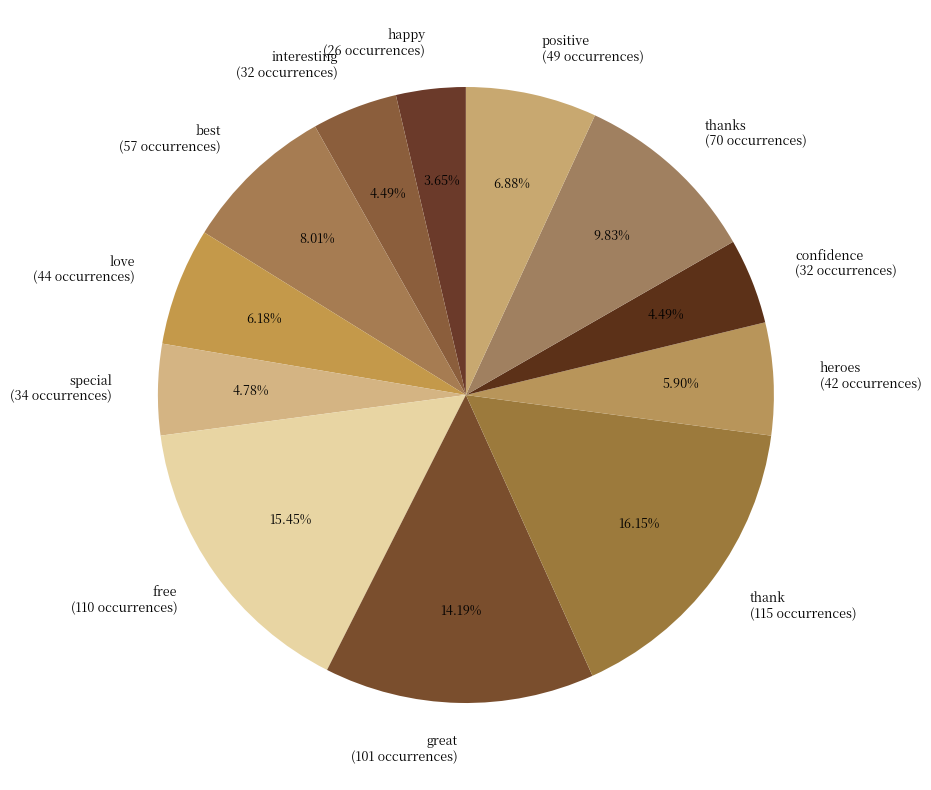

Combined, do interesting (32 occurrences) and best (57 occurrences) account for over 50%?

No